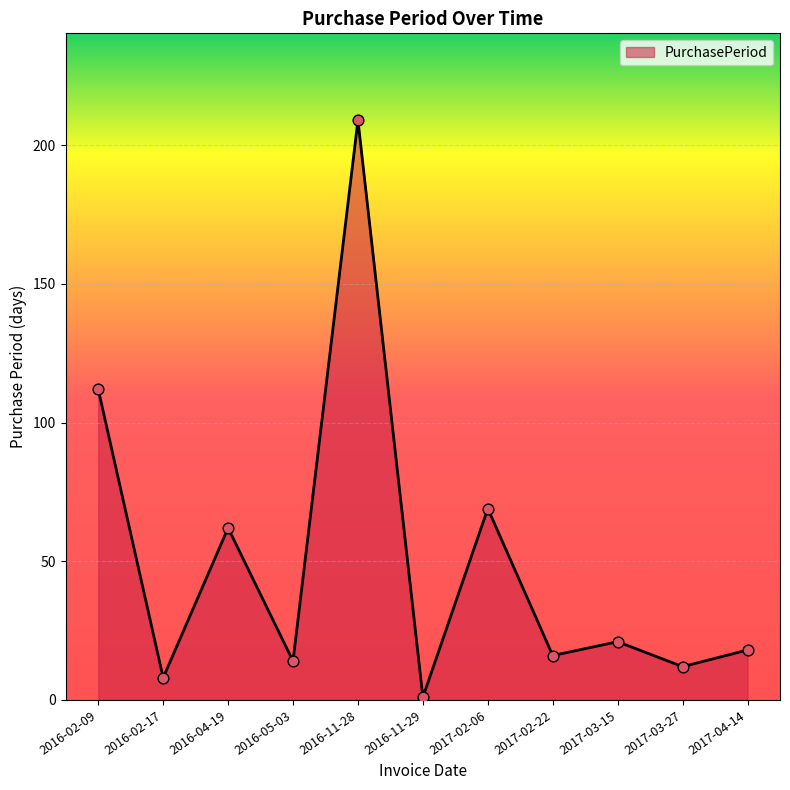

What is the change in value from 2016-02-09 to 2016-02-17?

-104